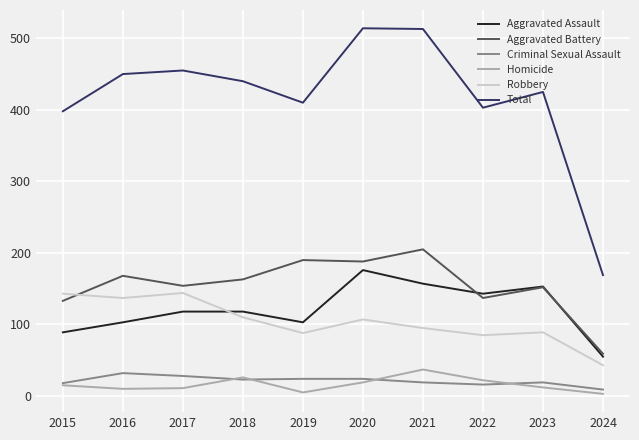

True or false: Homicide and Criminal Sexual Assault intersect in this chart.

True